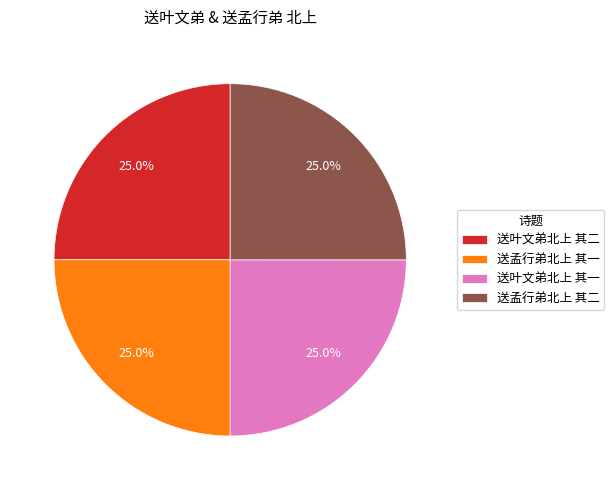

Is there any slice that represents more than half of the pie?

No